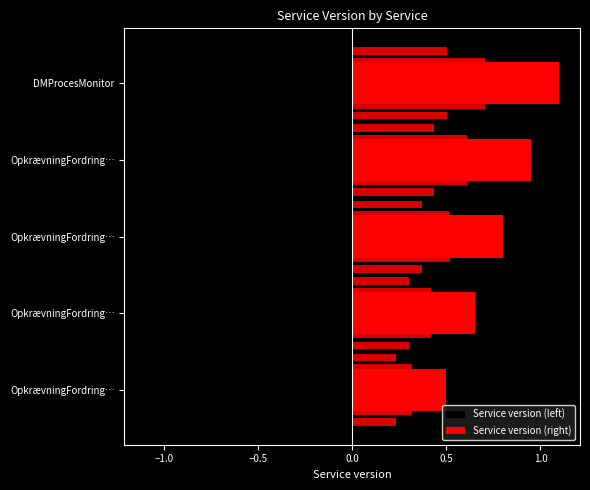

What are all the series names shown in the legend?

Service version (left), Service version (right)